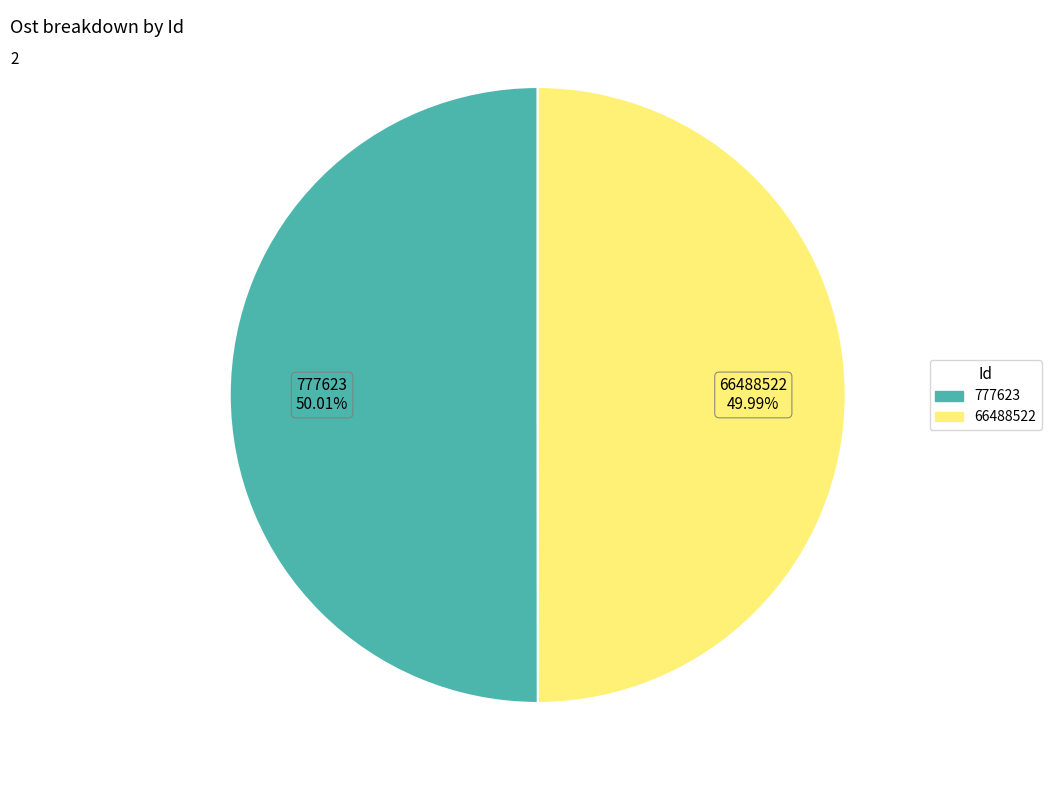

Is there any slice that represents more than half of the pie?

Yes